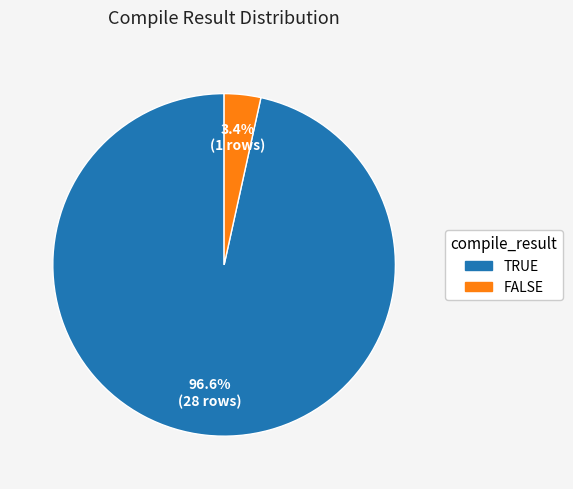

Does any single category account for the majority?

Yes